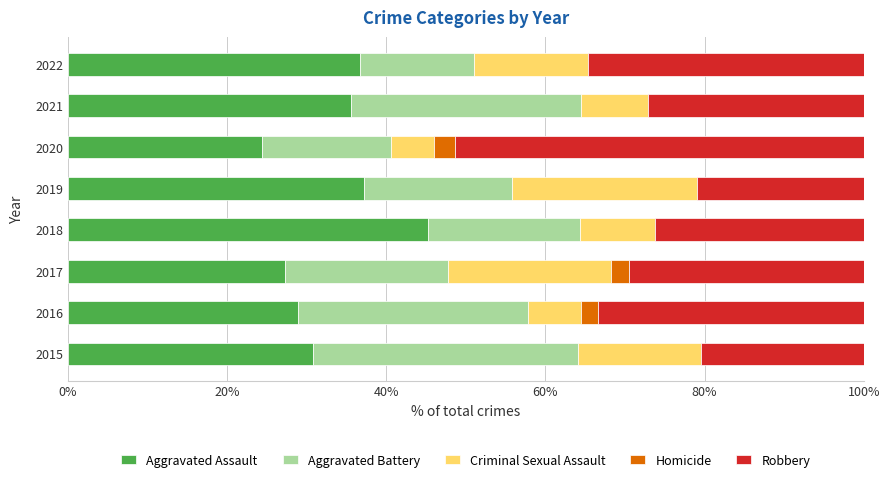

Which category has the highest value in the Aggravated Assault series?

2018